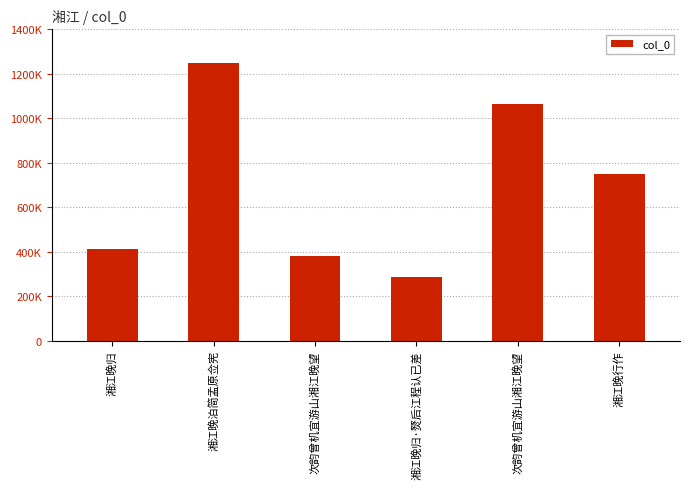

Does the chart contain stacked bars?

No